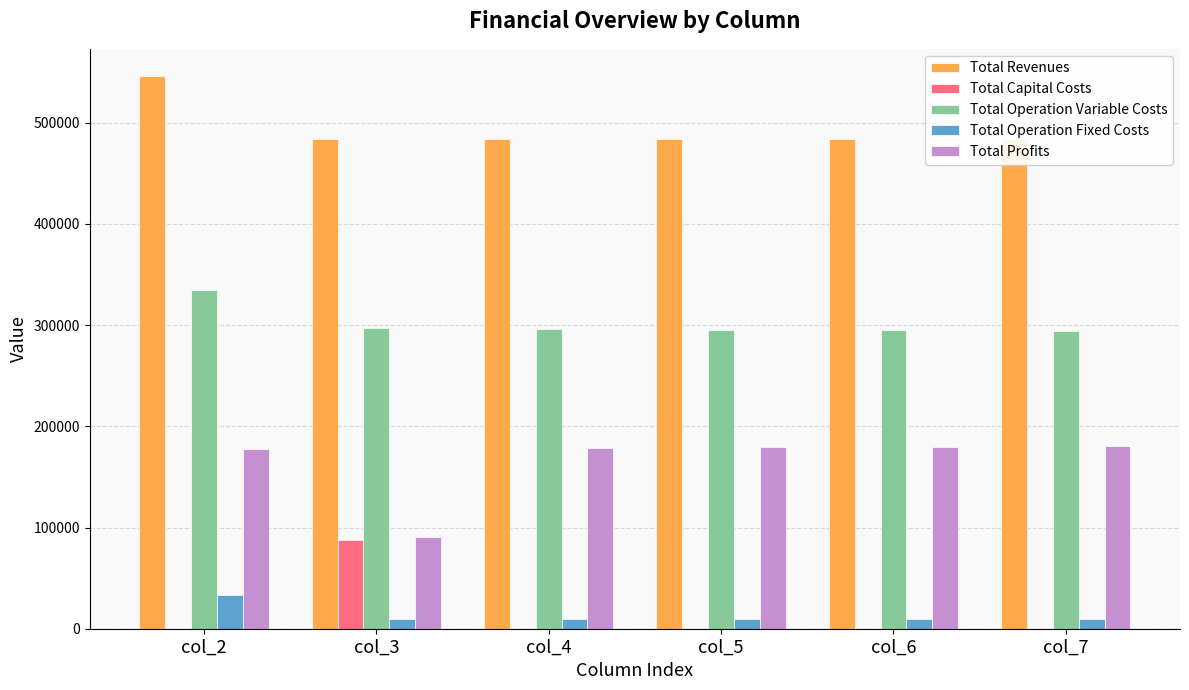

The Total Operation Fixed Costs series shows 9163.5 at col_6. True or false?

True